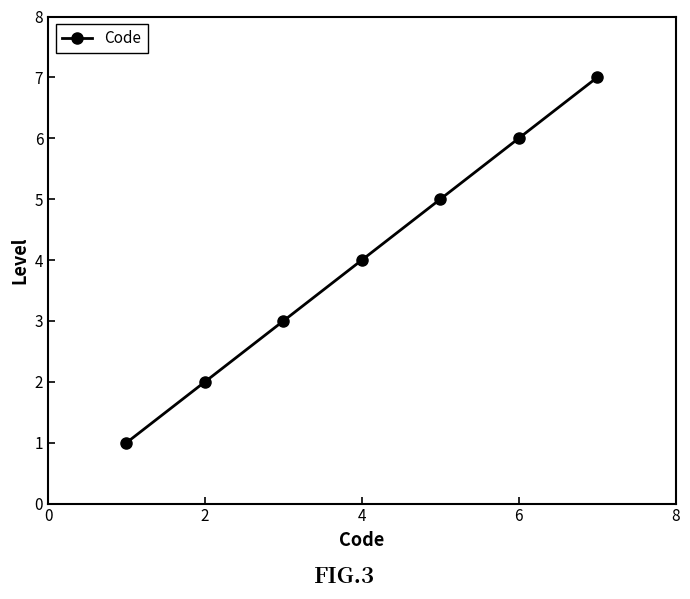

What is the average value?

4